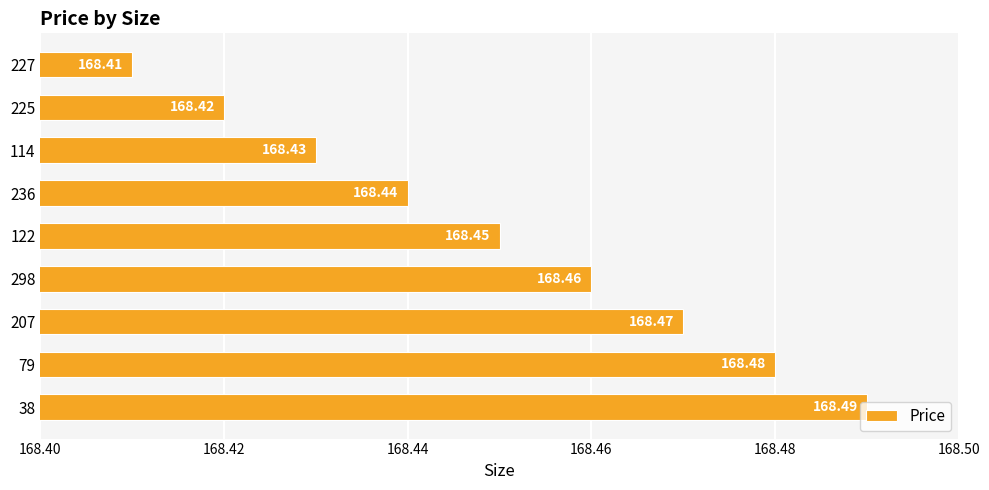

List the labels in order of value, smallest first.

227, 225, 114, 236, 122, 298, 207, 79, 38